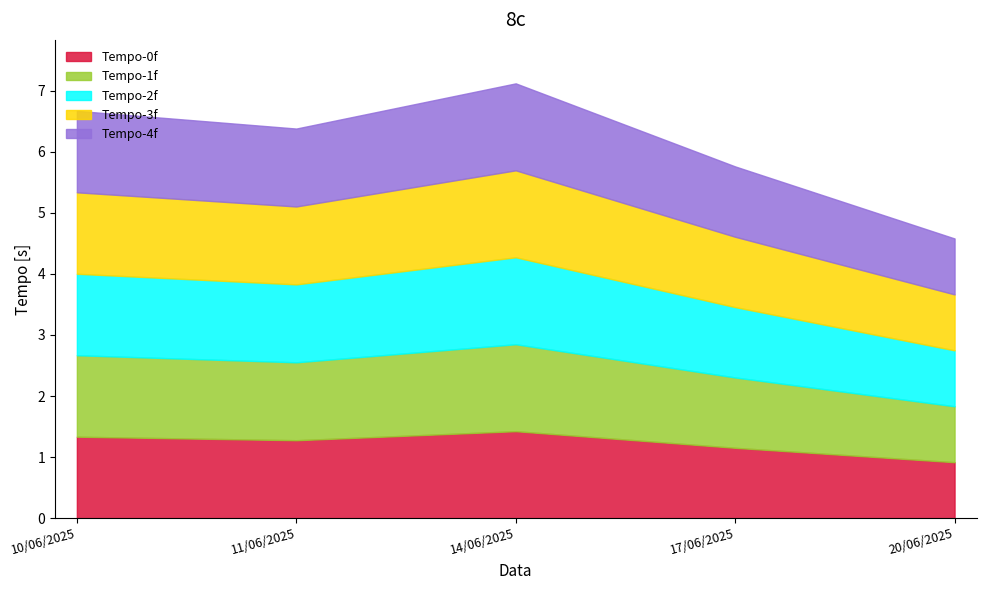

What is the maximum value shown in the chart?

7.1